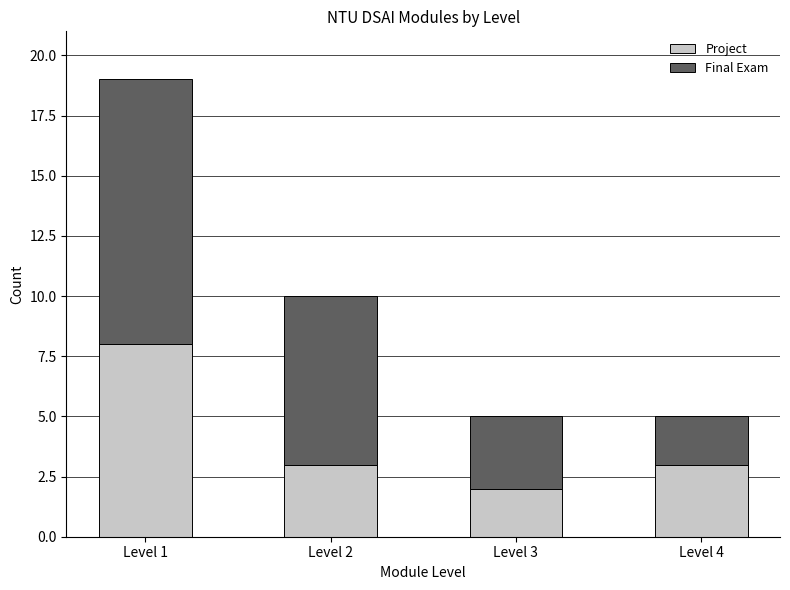

At which category is the sum across all series the highest?

Level 1